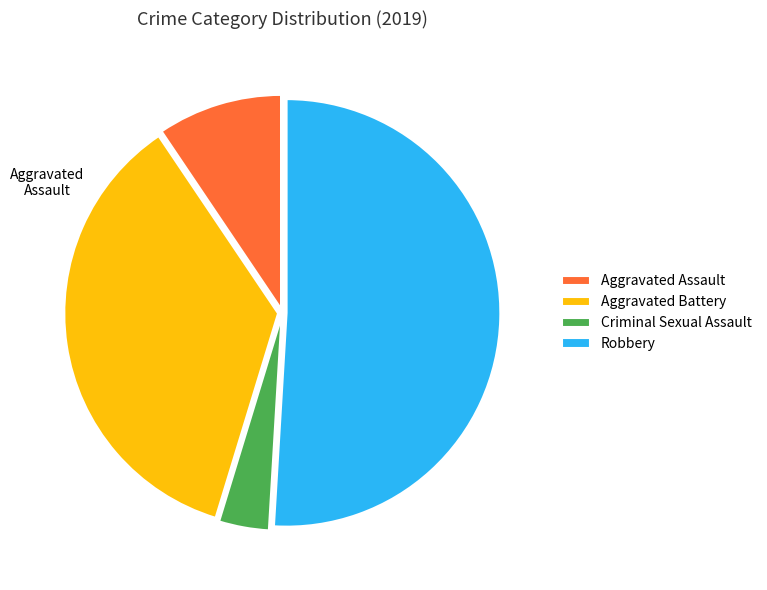

What is the smallest slice in the pie chart?

Criminal Sexual Assault